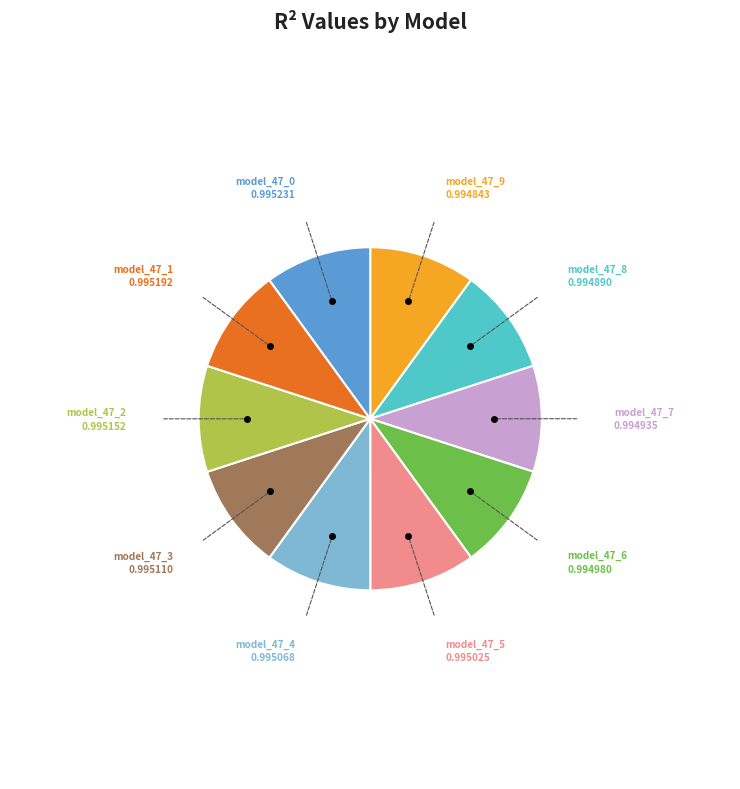

Is there any slice that represents more than half of the pie?

No